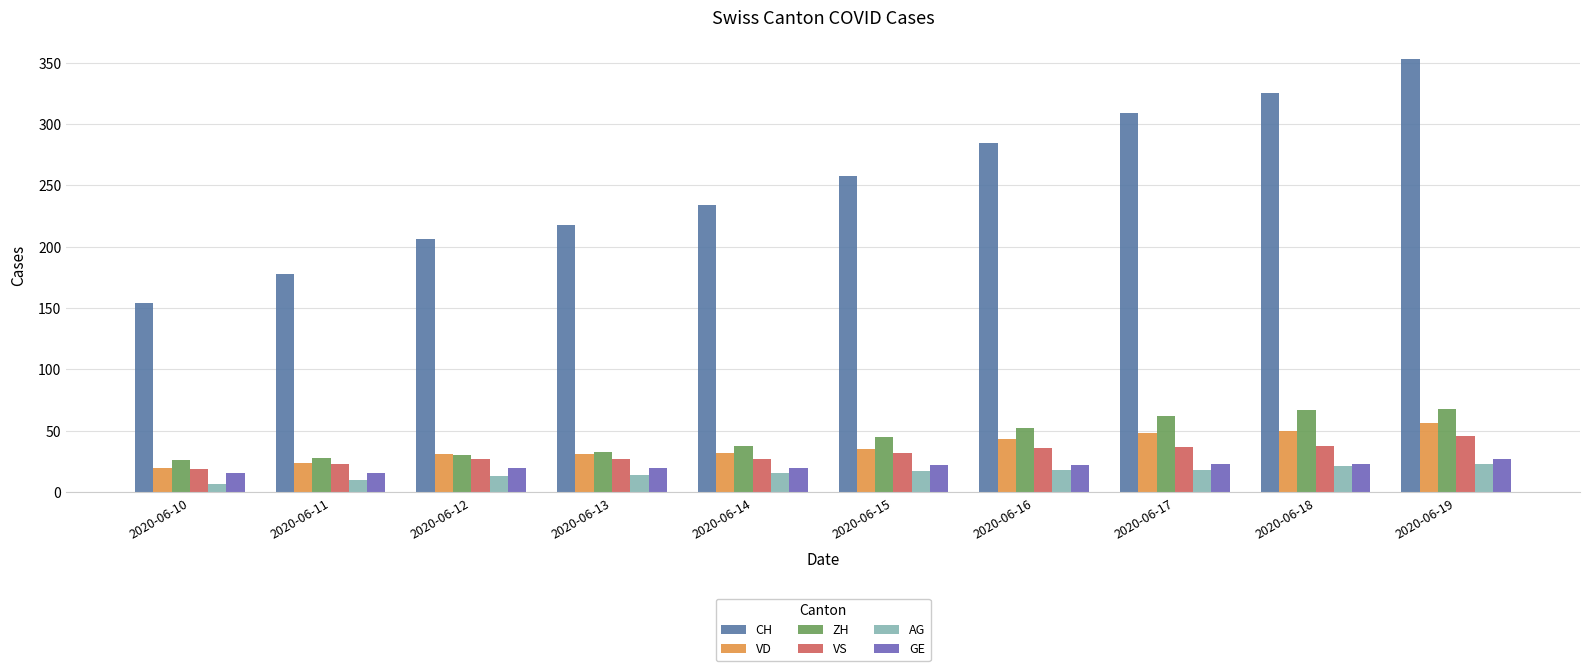

What is the value of the VD bar at the 1st from the left?

20